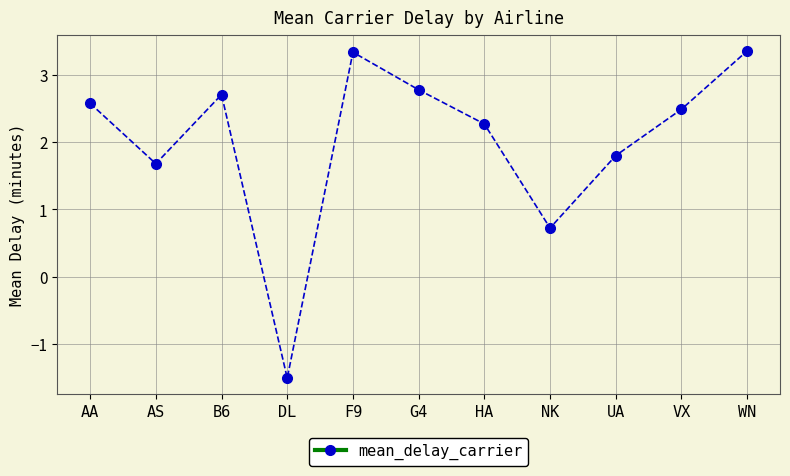

How many values exceed 2?

7